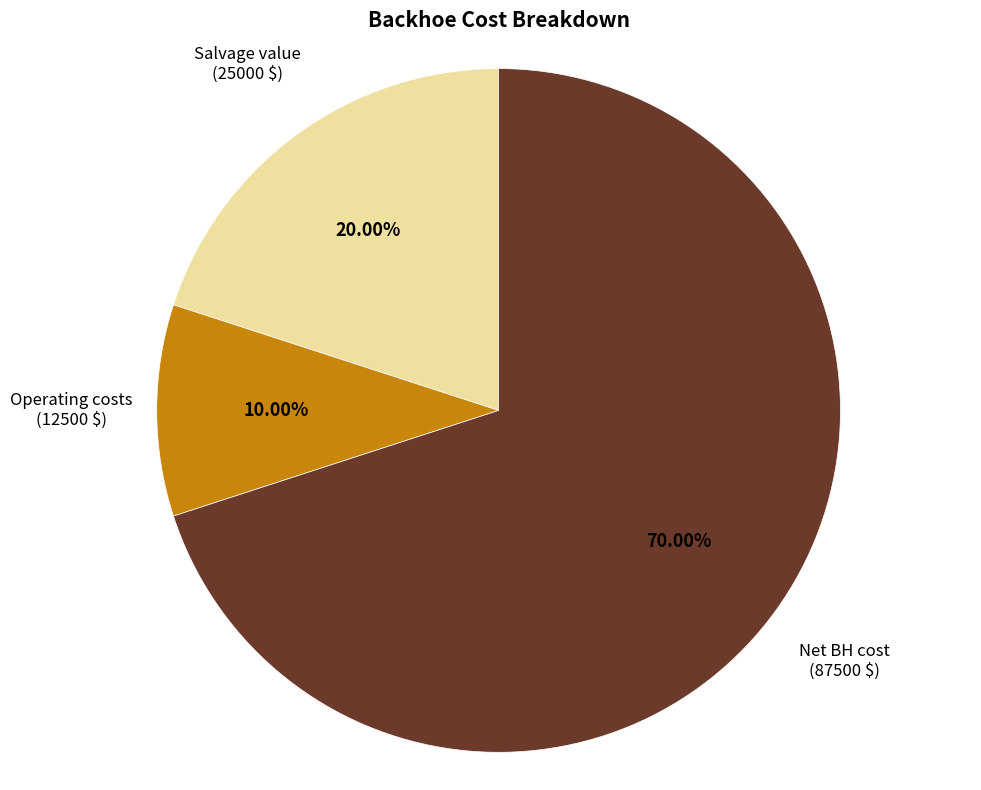

Does Salvage value (25000 $) account for over 50% of the chart?

No